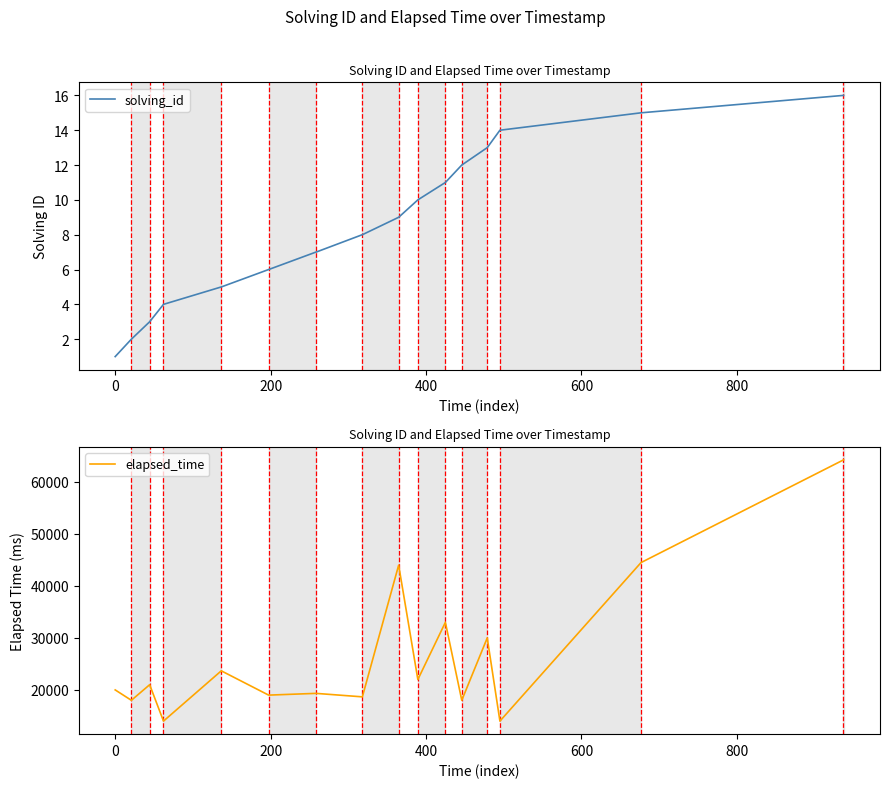

True or false: elapsed_time has more than 0 interior local peaks.

True